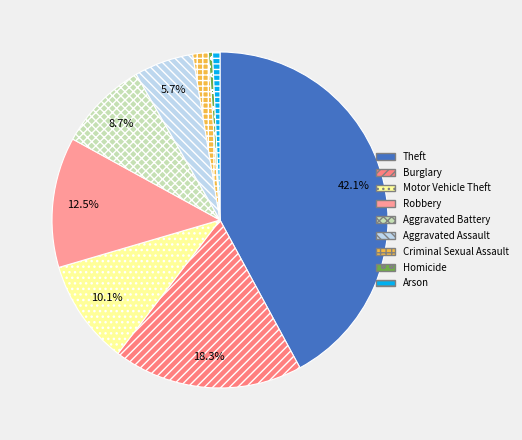

What is the largest slice in the pie chart?

Theft